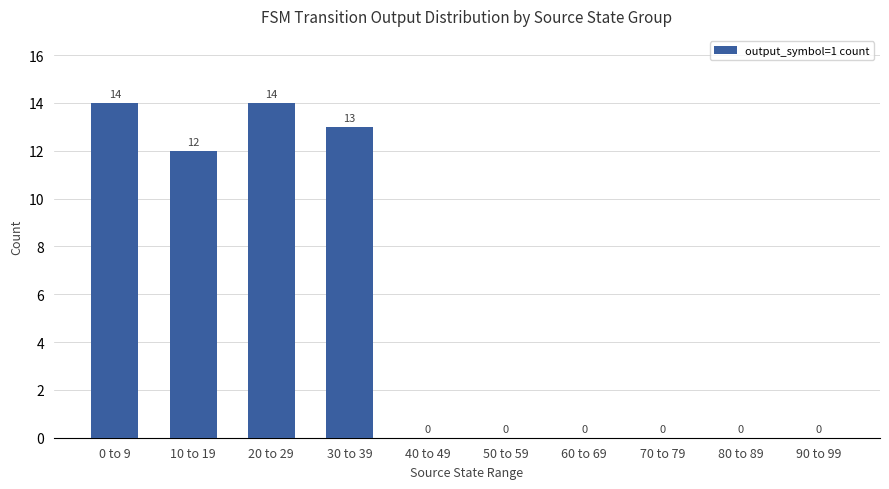

What is the greatest value displayed?

14